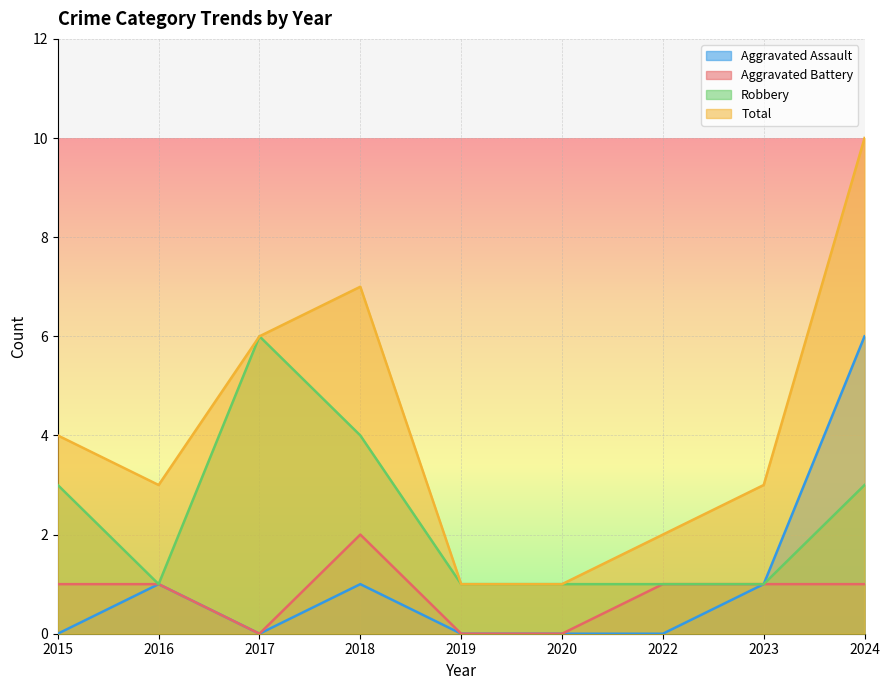

Which series has the largest range (max minus min)?

Total